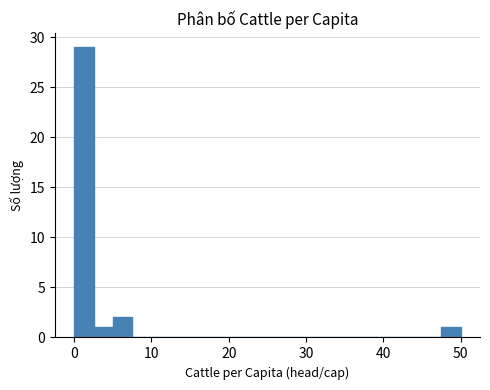

Around what value on the x-axis is the tallest bar? Give the approximate position of its centre, as read against the axis.

1